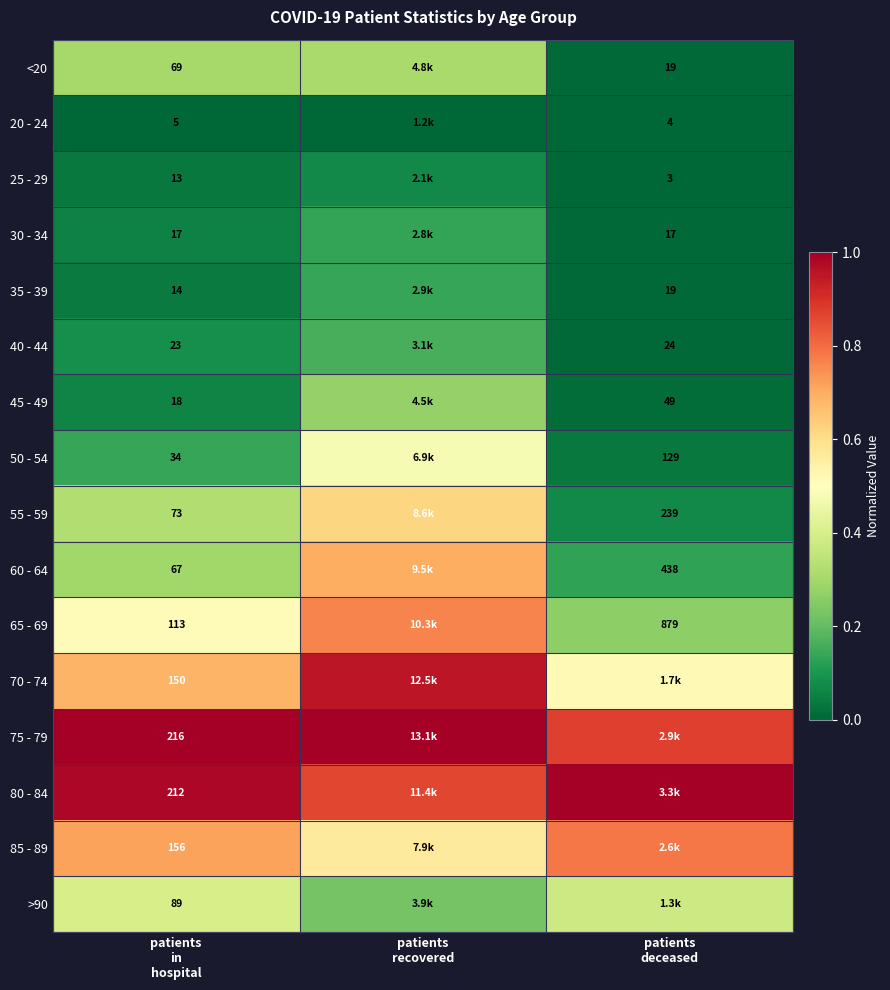

Which label corresponds to the largest value in the chart?

patients
recovered